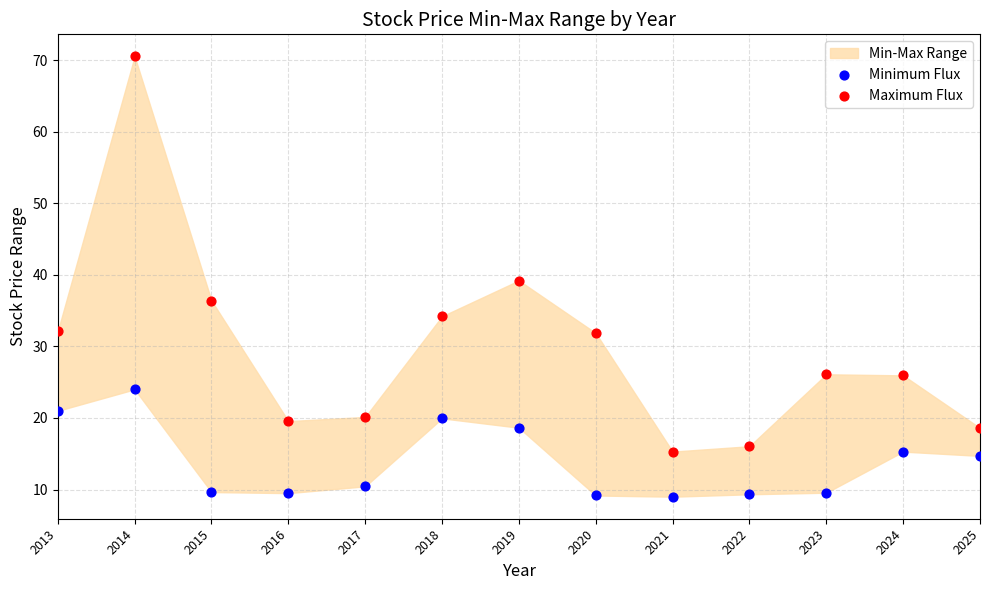

In the Maximum Flux series, what Y value is closest to 42?

39.2